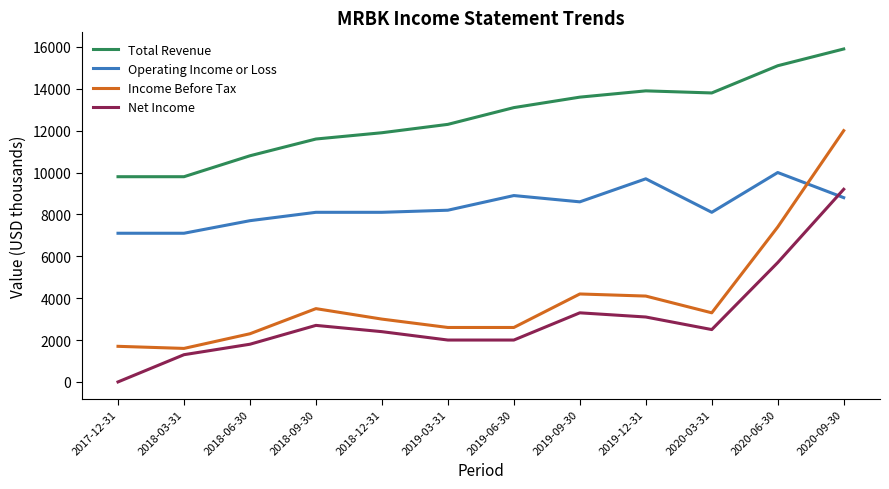

Reading left to right, extract all data points from this chart.

Total Revenue: 2017-12-31=9800	2018-03-31=9800	2018-06-30=10800	2018-09-30=11600	2018-12-31=11900	2019-03-31=12300	2019-06-30=13100	2019-09-30=13600	2019-12-31=13900	2020-03-31=13800	2020-06-30=15100	2020-09-30=15900
Operating Income or Loss: 2017-12-31=7100	2018-03-31=7100	2018-06-30=7700	2018-09-30=8100	2018-12-31=8100	2019-03-31=8200	2019-06-30=8900	2019-09-30=8600	2019-12-31=9700	2020-03-31=8100	2020-06-30=10000	2020-09-30=8800
Income Before Tax: 2017-12-31=1700	2018-03-31=1600	2018-06-30=2300	2018-09-30=3500	2018-12-31=3000	2019-03-31=2600	2019-06-30=2600	2019-09-30=4200	2019-12-31=4100	2020-03-31=3300	2020-06-30=7400	2020-09-30=12000
Net Income: 2017-12-31=0	2018-03-31=1300	2018-06-30=1800	2018-09-30=2700	2018-12-31=2400	2019-03-31=2000	2019-06-30=2000	2019-09-30=3300	2019-12-31=3100	2020-03-31=2500	2020-06-30=5700	2020-09-30=9200